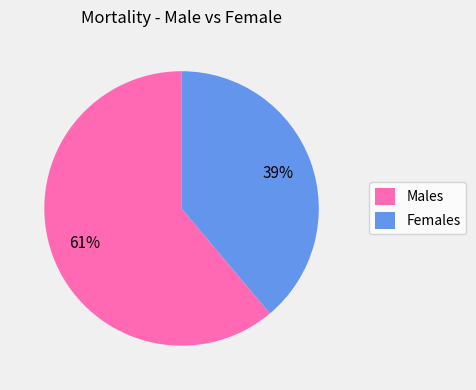

Which category has the smallest portion of the pie?

Females